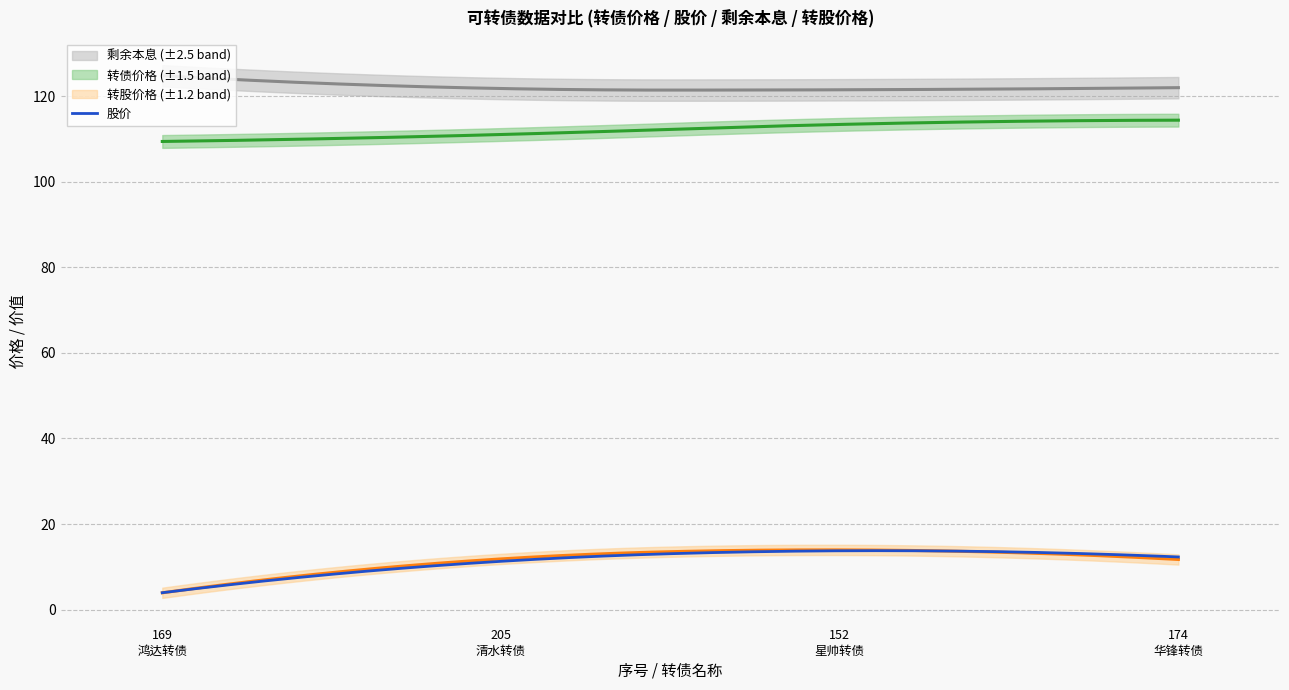

What is the label of the 3rd point from the left?

152
星帅转债